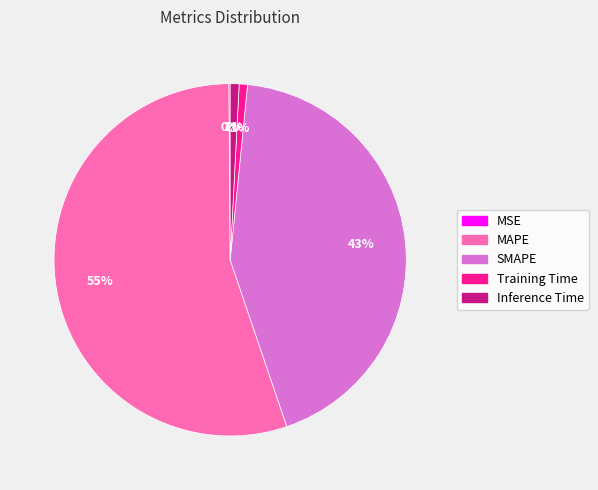

Which slice represents more than half of the pie?

MAPE